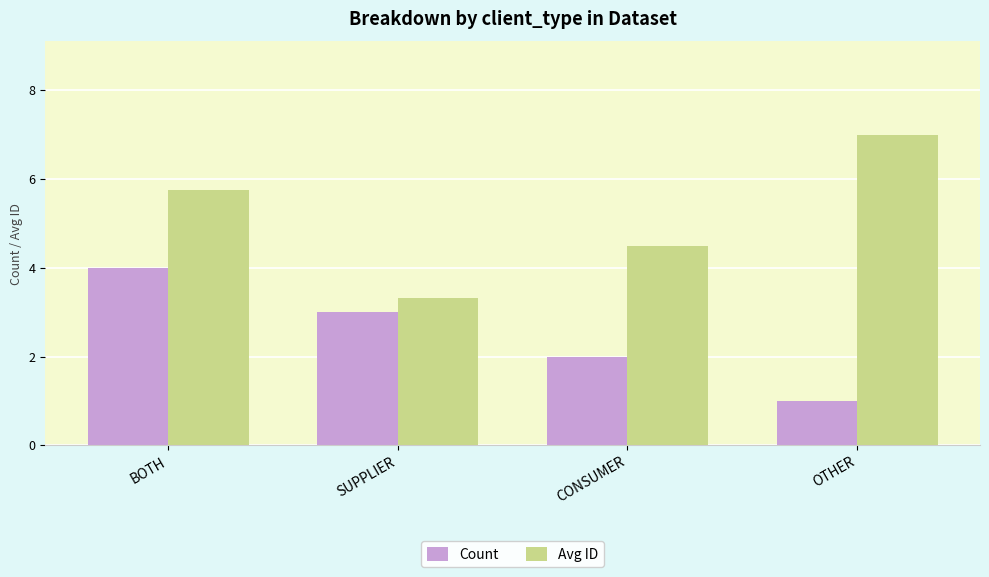

List the series in order of their peak value, highest first.

Avg ID, Count